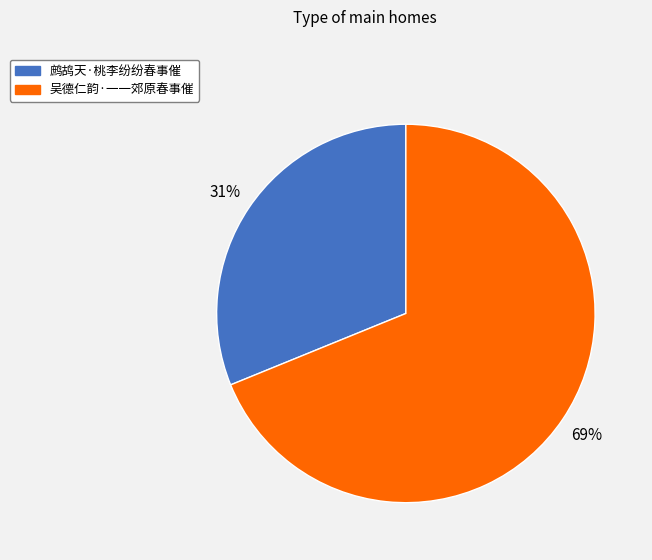

To the nearest percent, what is the average slice percentage?

50%